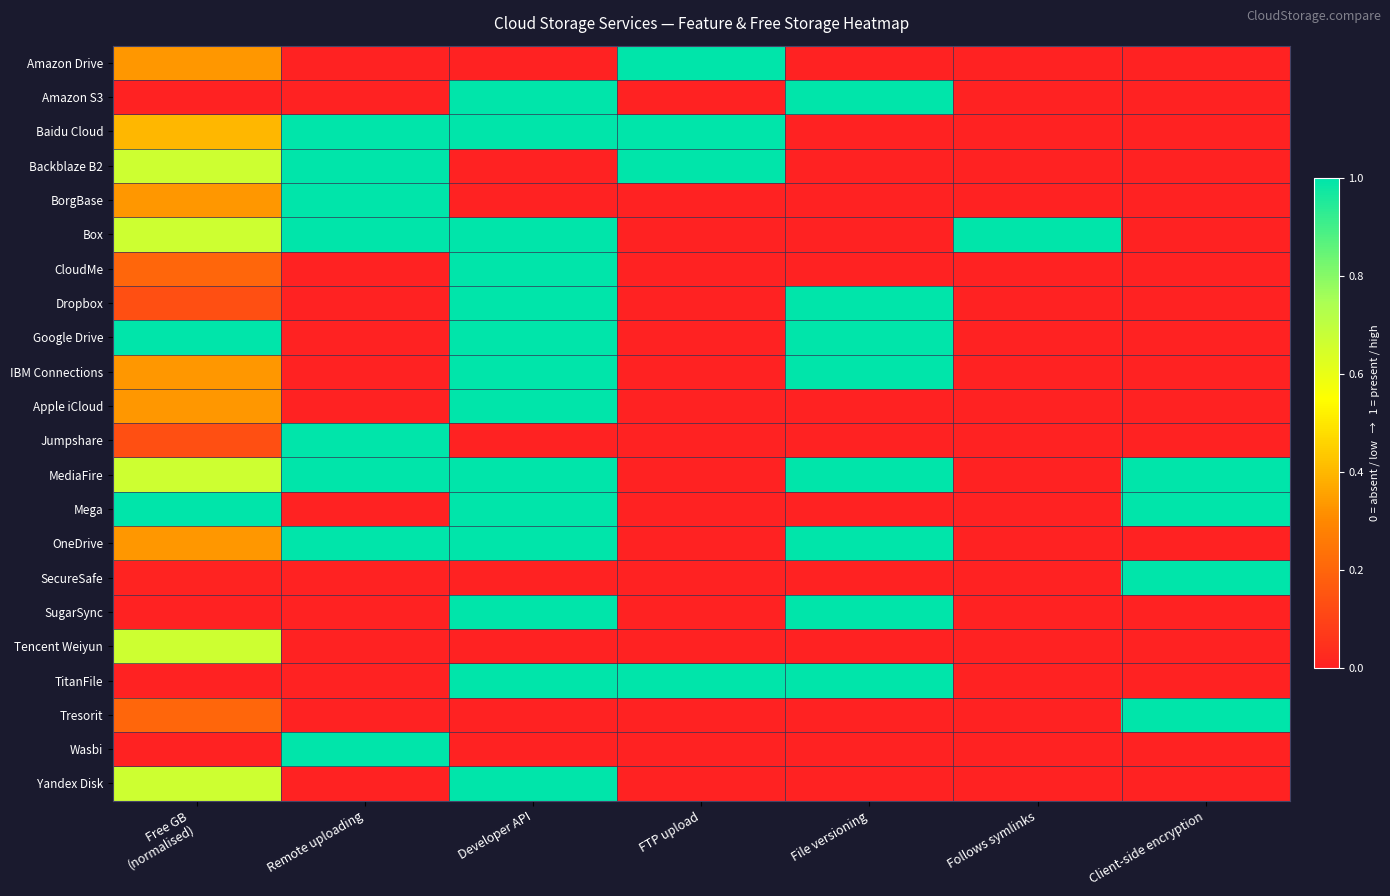

Reading left to right, what are all the values shown in this chart?

Amazon Drive: Free GB
(normalised)=0.3	Remote uploading=0.0	Developer API=0.0	FTP upload=1.0	File versioning=0.0	Follows symlinks=0.0	Client-side encryption=0.0
Amazon S3: Free GB
(normalised)=0.0	Remote uploading=0.0	Developer API=1.0	FTP upload=0.0	File versioning=1.0	Follows symlinks=0.0	Client-side encryption=0.0
Baidu Cloud: Free GB
(normalised)=0.4	Remote uploading=1.0	Developer API=1.0	FTP upload=1.0	File versioning=0.0	Follows symlinks=0.0	Client-side encryption=0.0
Backblaze B2: Free GB
(normalised)=0.7	Remote uploading=1.0	Developer API=0.0	FTP upload=1.0	File versioning=0.0	Follows symlinks=0.0	Client-side encryption=0.0
BorgBase: Free GB
(normalised)=0.3	Remote uploading=1.0	Developer API=0.0	FTP upload=0.0	File versioning=0.0	Follows symlinks=0.0	Client-side encryption=0.0
Box: Free GB
(normalised)=0.7	Remote uploading=1.0	Developer API=1.0	FTP upload=0.0	File versioning=0.0	Follows symlinks=1.0	Client-side encryption=0.0
CloudMe: Free GB
(normalised)=0.2	Remote uploading=0.0	Developer API=1.0	FTP upload=0.0	File versioning=0.0	Follows symlinks=0.0	Client-side encryption=0.0
Dropbox: Free GB
(normalised)=0.1	Remote uploading=0.0	Developer API=1.0	FTP upload=0.0	File versioning=1.0	Follows symlinks=0.0	Client-side encryption=0.0
Google Drive: Free GB
(normalised)=1.0	Remote uploading=0.0	Developer API=1.0	FTP upload=0.0	File versioning=1.0	Follows symlinks=0.0	Client-side encryption=0.0
IBM Connections: Free GB
(normalised)=0.3	Remote uploading=0.0	Developer API=1.0	FTP upload=0.0	File versioning=1.0	Follows symlinks=0.0	Client-side encryption=0.0
Apple iCloud: Free GB
(normalised)=0.3	Remote uploading=0.0	Developer API=1.0	FTP upload=0.0	File versioning=0.0	Follows symlinks=0.0	Client-side encryption=0.0
Jumpshare: Free GB
(normalised)=0.1	Remote uploading=1.0	Developer API=0.0	FTP upload=0.0	File versioning=0.0	Follows symlinks=0.0	Client-side encryption=0.0
MediaFire: Free GB
(normalised)=0.7	Remote uploading=1.0	Developer API=1.0	FTP upload=0.0	File versioning=1.0	Follows symlinks=0.0	Client-side encryption=1.0
Mega: Free GB
(normalised)=1.0	Remote uploading=0.0	Developer API=1.0	FTP upload=0.0	File versioning=0.0	Follows symlinks=0.0	Client-side encryption=1.0
OneDrive: Free GB
(normalised)=0.3	Remote uploading=1.0	Developer API=1.0	FTP upload=0.0	File versioning=1.0	Follows symlinks=0.0	Client-side encryption=0.0
SecureSafe: Free GB
(normalised)=0.0	Remote uploading=0.0	Developer API=0.0	FTP upload=0.0	File versioning=0.0	Follows symlinks=0.0	Client-side encryption=1.0
SugarSync: Free GB
(normalised)=0.0	Remote uploading=0.0	Developer API=1.0	FTP upload=0.0	File versioning=1.0	Follows symlinks=0.0	Client-side encryption=0.0
Tencent Weiyun: Free GB
(normalised)=0.7	Remote uploading=0.0	Developer API=0.0	FTP upload=0.0	File versioning=0.0	Follows symlinks=0.0	Client-side encryption=0.0
TitanFile: Free GB
(normalised)=0.0	Remote uploading=0.0	Developer API=1.0	FTP upload=1.0	File versioning=1.0	Follows symlinks=0.0	Client-side encryption=0.0
Tresorit: Free GB
(normalised)=0.2	Remote uploading=0.0	Developer API=0.0	FTP upload=0.0	File versioning=0.0	Follows symlinks=0.0	Client-side encryption=1.0
Wasbi: Free GB
(normalised)=0.0	Remote uploading=1.0	Developer API=0.0	FTP upload=0.0	File versioning=0.0	Follows symlinks=0.0	Client-side encryption=0.0
Yandex Disk: Free GB
(normalised)=0.7	Remote uploading=0.0	Developer API=1.0	FTP upload=0.0	File versioning=0.0	Follows symlinks=0.0	Client-side encryption=0.0